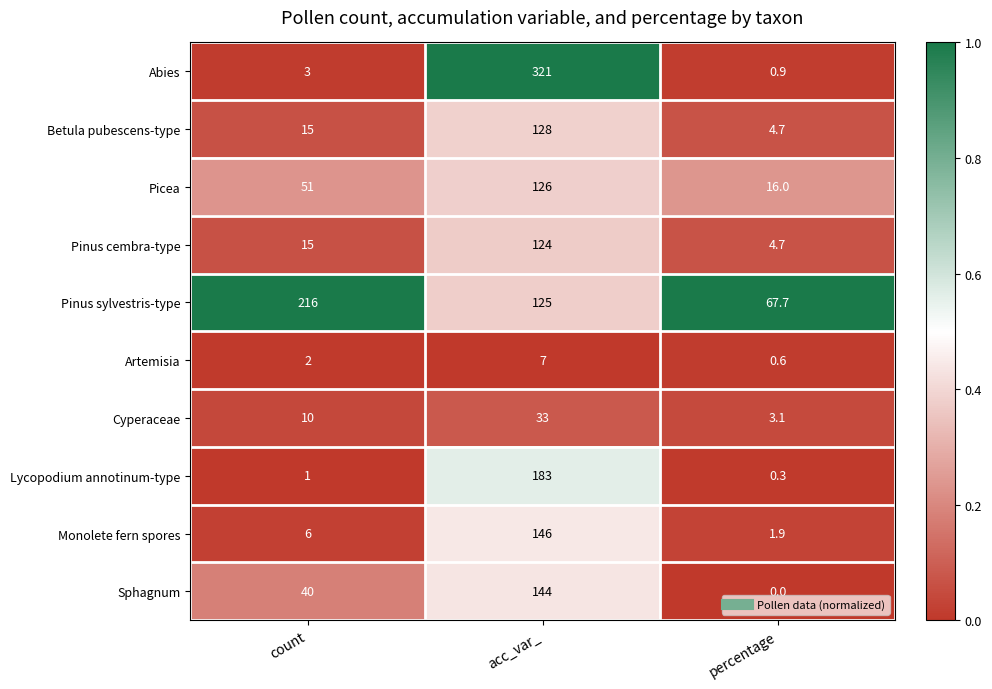

Is it true that Lycopodium annotinum-type equals 0.5 at count?

False